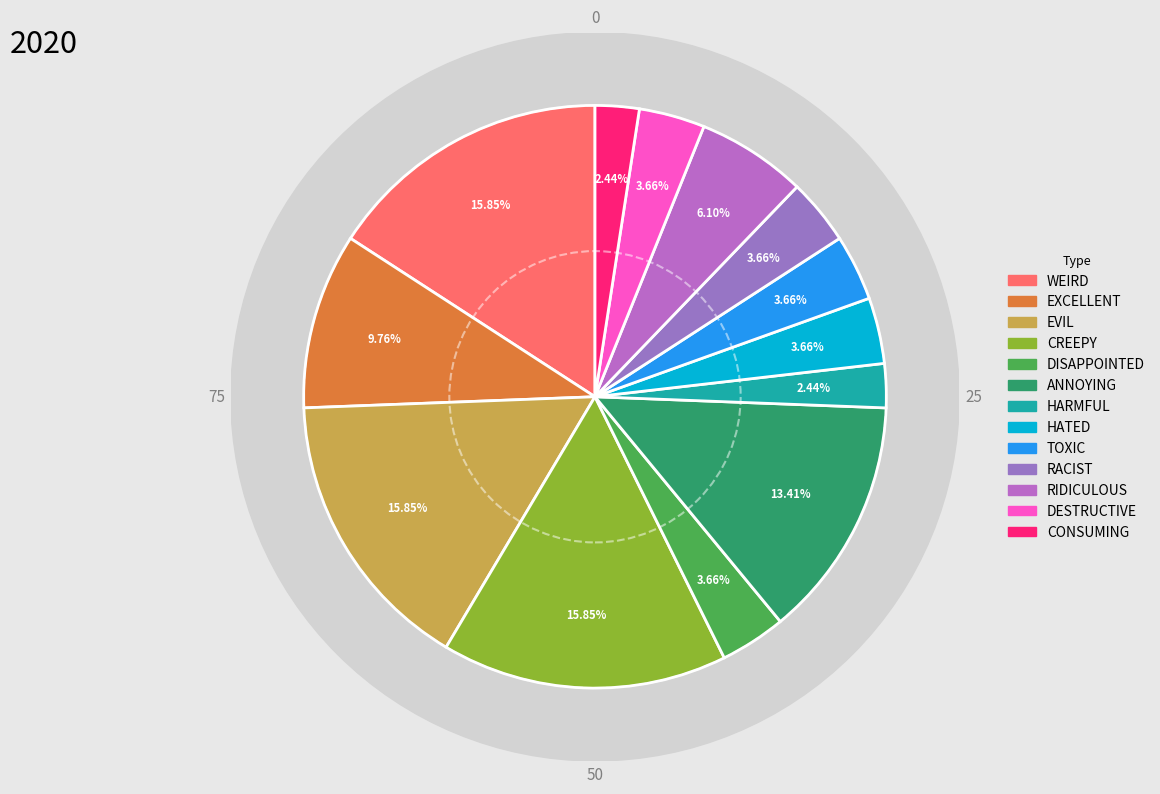

What percentage is the destructive slice, to the nearest percent?

4%